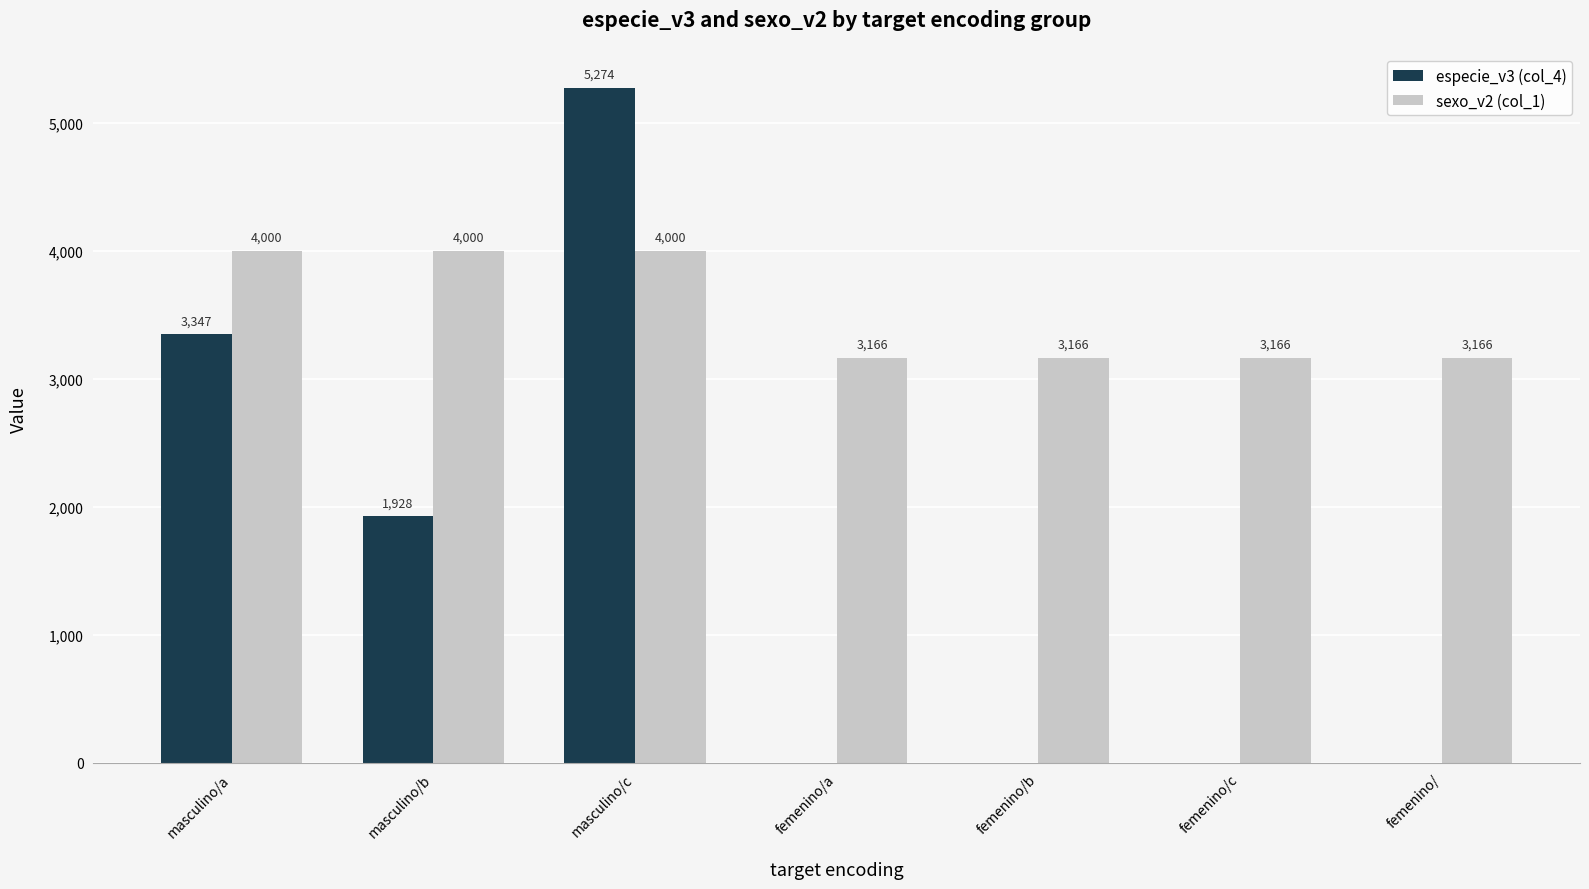

What is the highest value of the especie_v3 (col_4) series?

5274.0